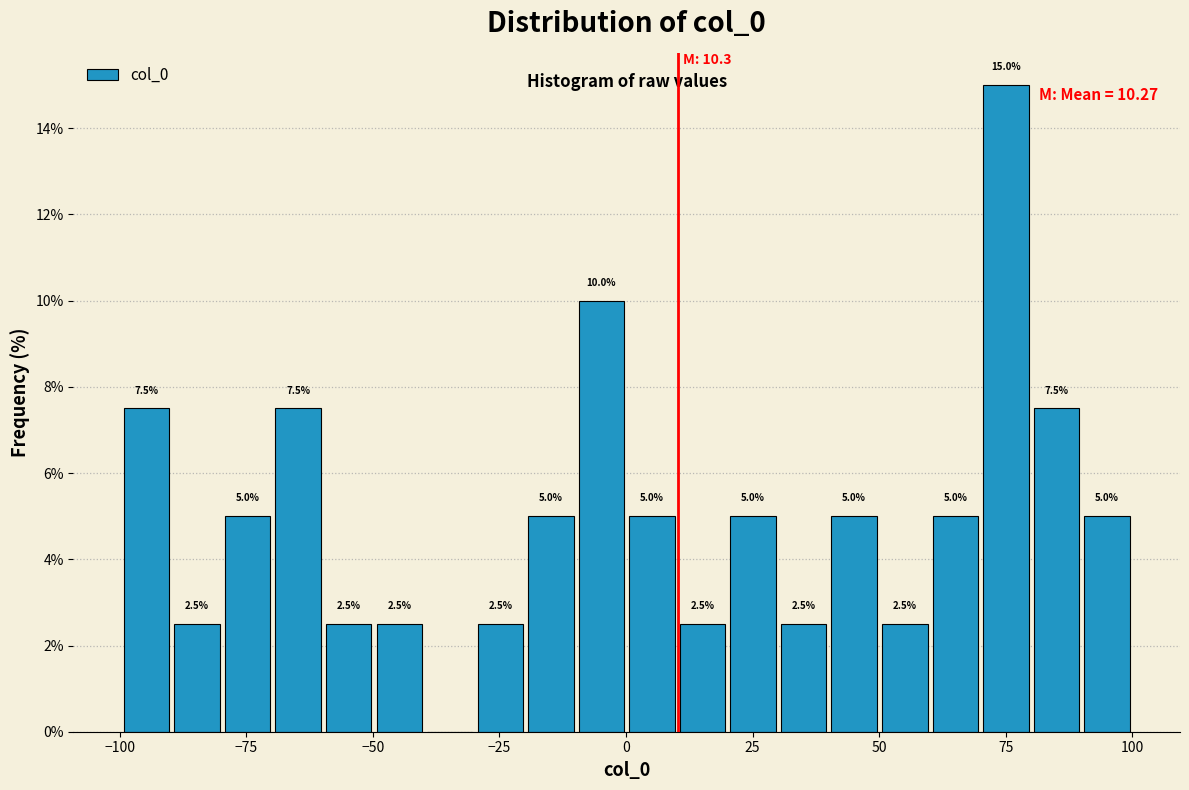

Read against the x-axis, roughly where is the centre of the tallest bar?

75